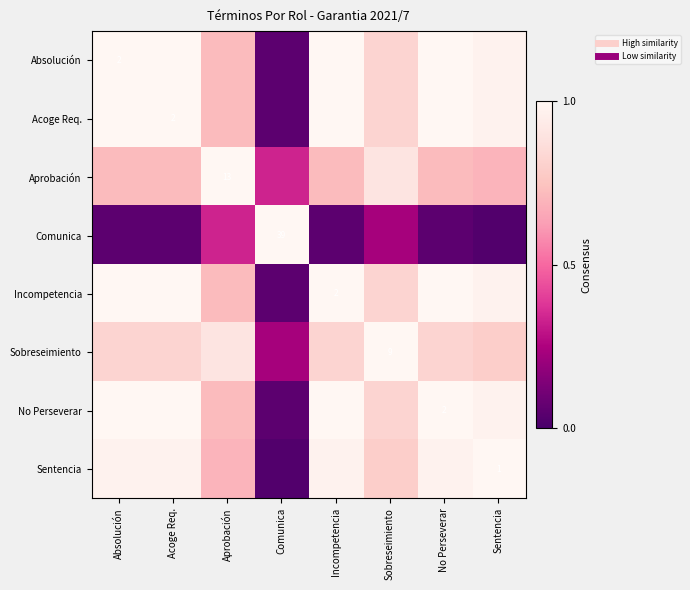

What is the minimum value for No Perseverar?

0.1